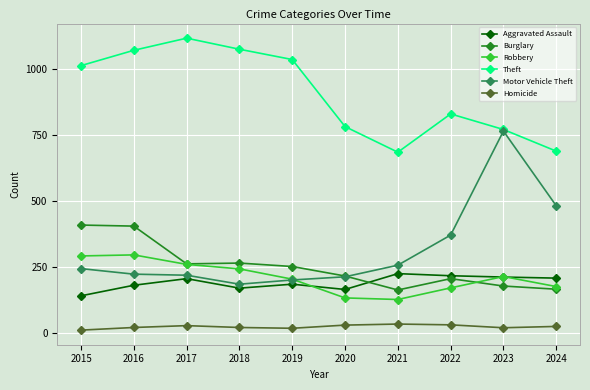

What is the lowest value of the Homicide series?

10